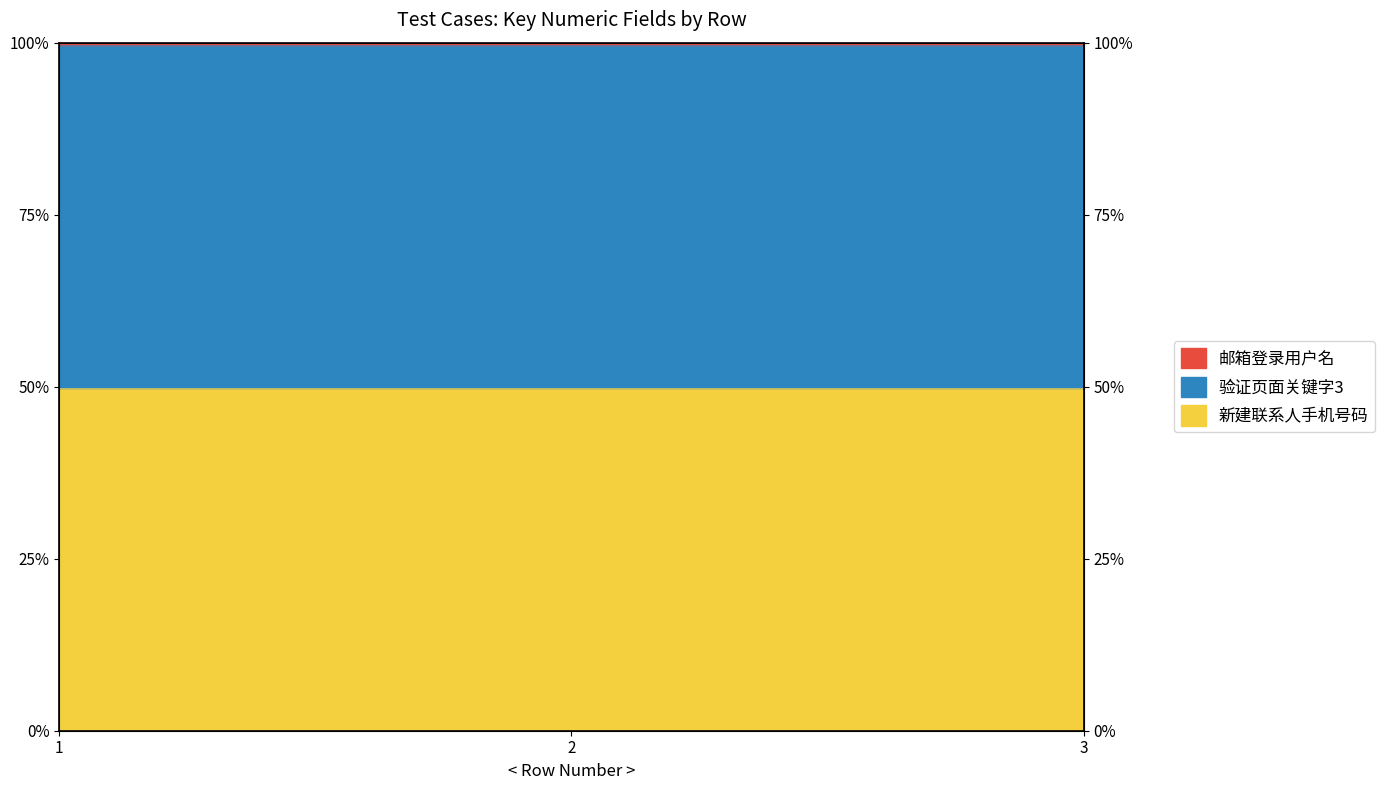

Is it true that 新建联系人手机号码 equals 49.8 at 1?

True